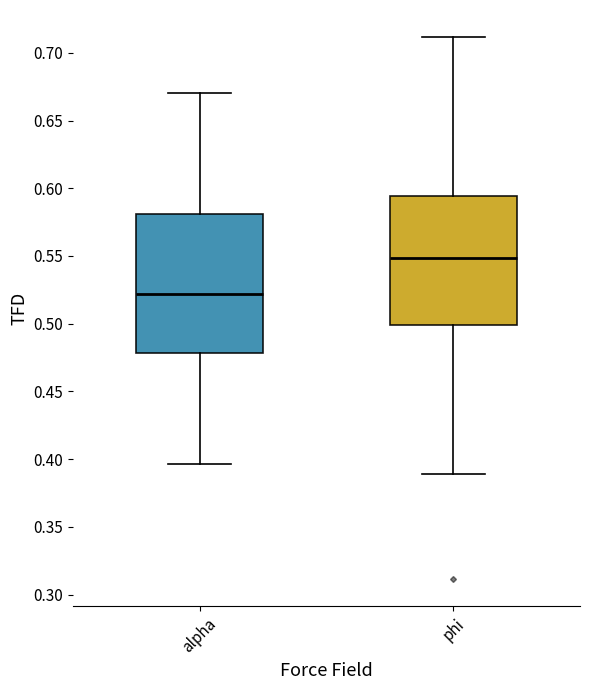

Reading left to right, transcribe this box plot: for each box, give where its median line is, the range the box spans, and where its two whiskers end, as read against the y-axis. The values are not printed on the chart, so give them approximately, as read against the axis.

alpha: median 0.520, box 0.480 to 0.580, whiskers 0.395 to 0.670
phi: median 0.550, box 0.500 to 0.595, whiskers 0.390 to 0.710